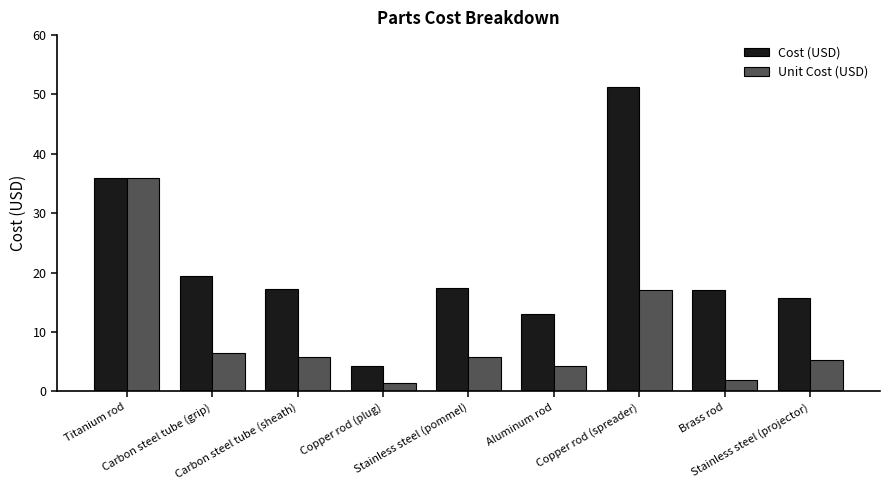

What is the difference between the maximum and minimum values in the Unit Cost (USD) series?

34.5